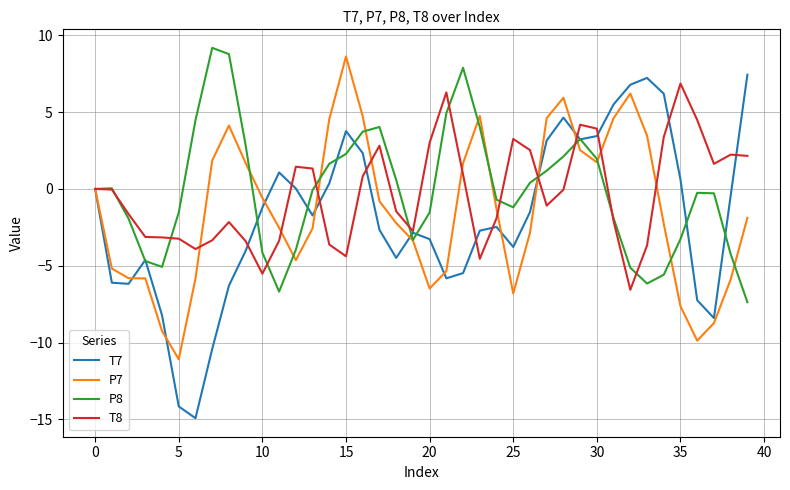

What is the lowest value of the P7 series?

-11.1